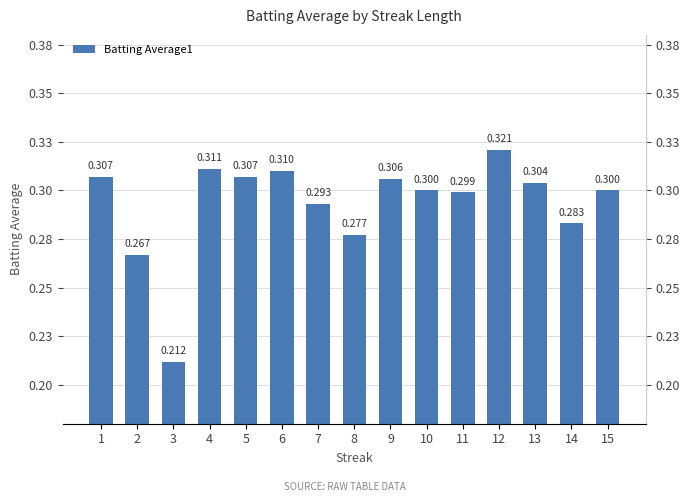

What is the greatest value displayed?

0.3